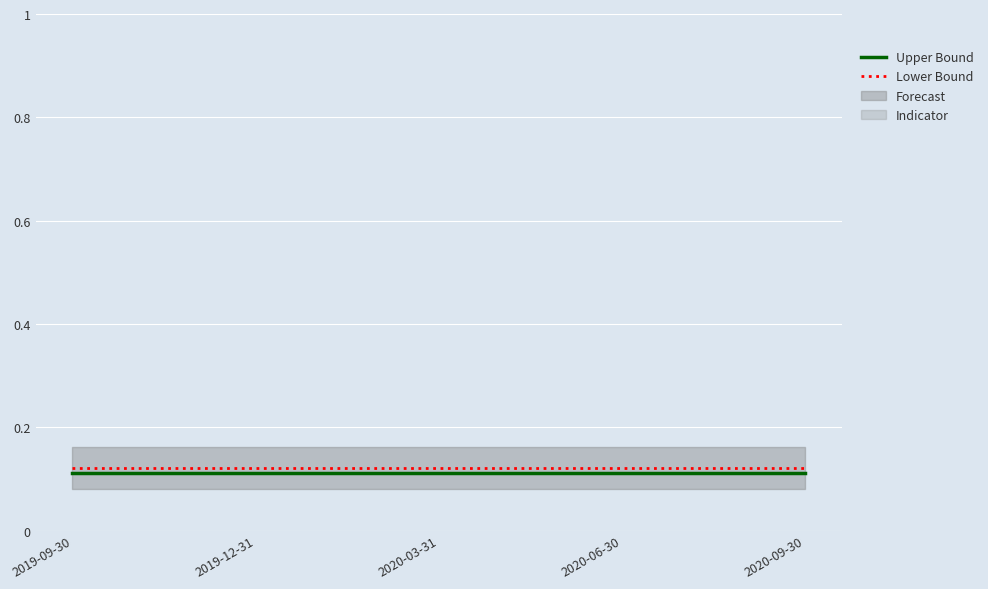

List the series in order of their peak value, lowest first.

Indicator, Forecast